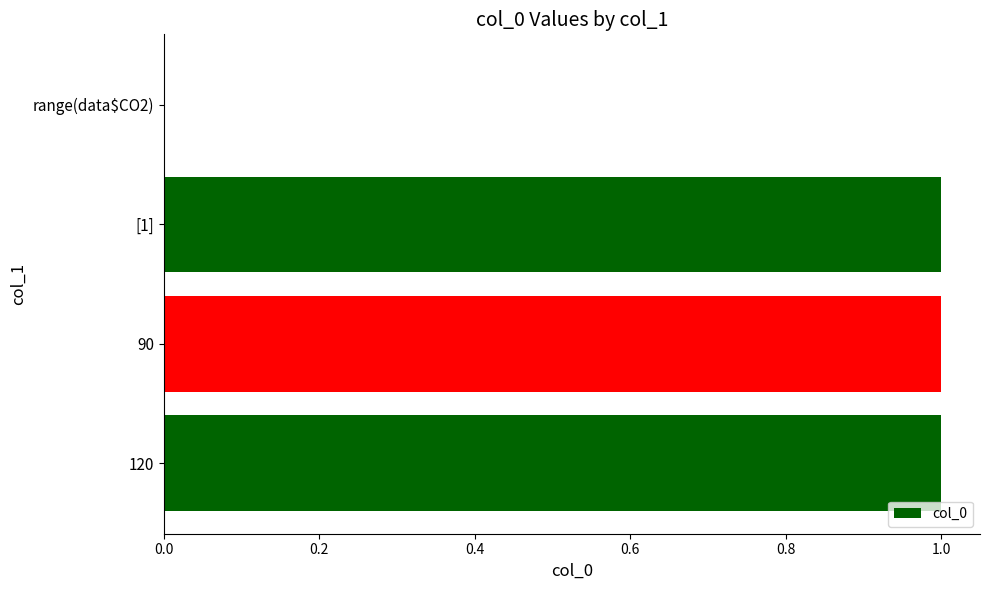

How many distinct data groups are displayed?

1